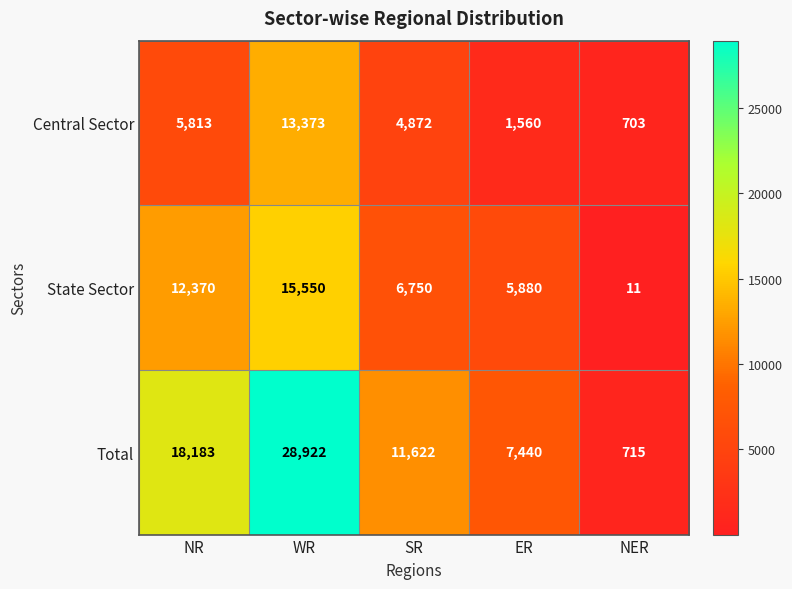

List the series in order of their peak value, lowest first.

Central Sector, State Sector, Total